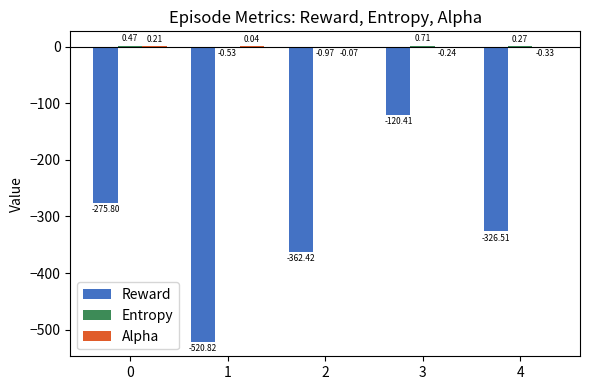

Which series changed the most between 0 and 3?

Reward